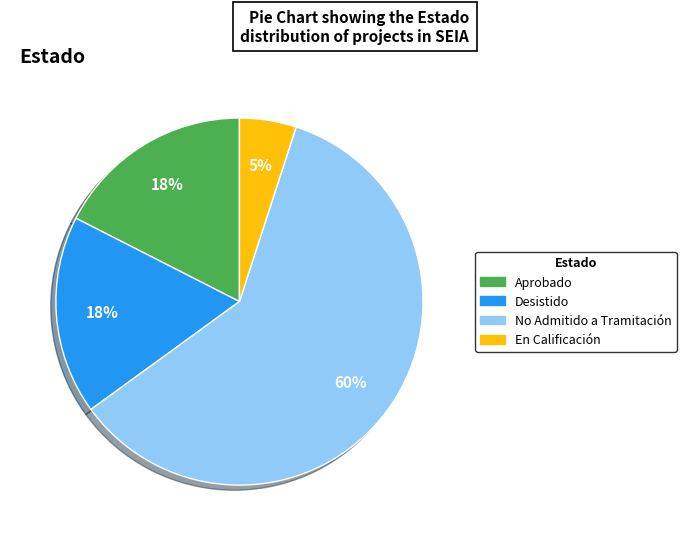

Does any single category account for the majority?

Yes